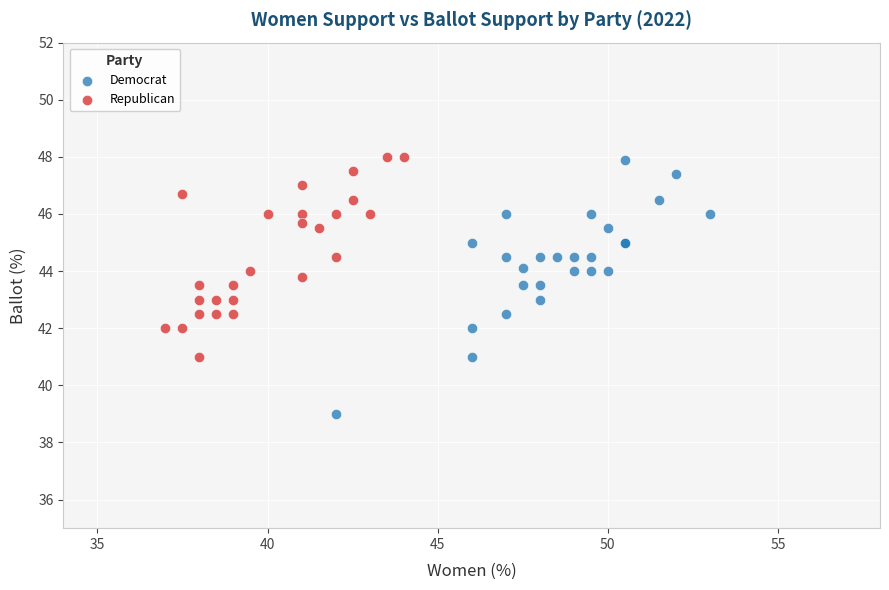

Which series has the largest Y range (max minus min)?

Democrat